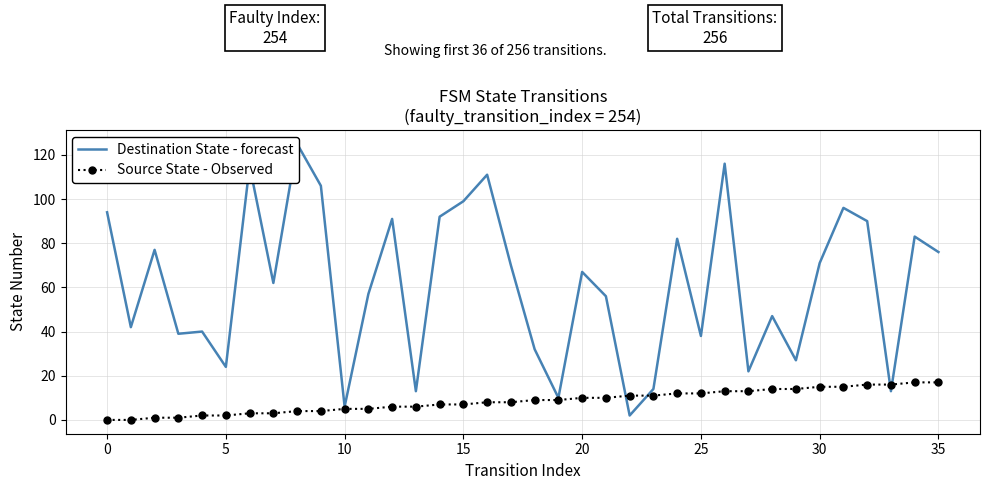

What is the difference between the maximum and minimum values in the Destination State - forecast series?

123